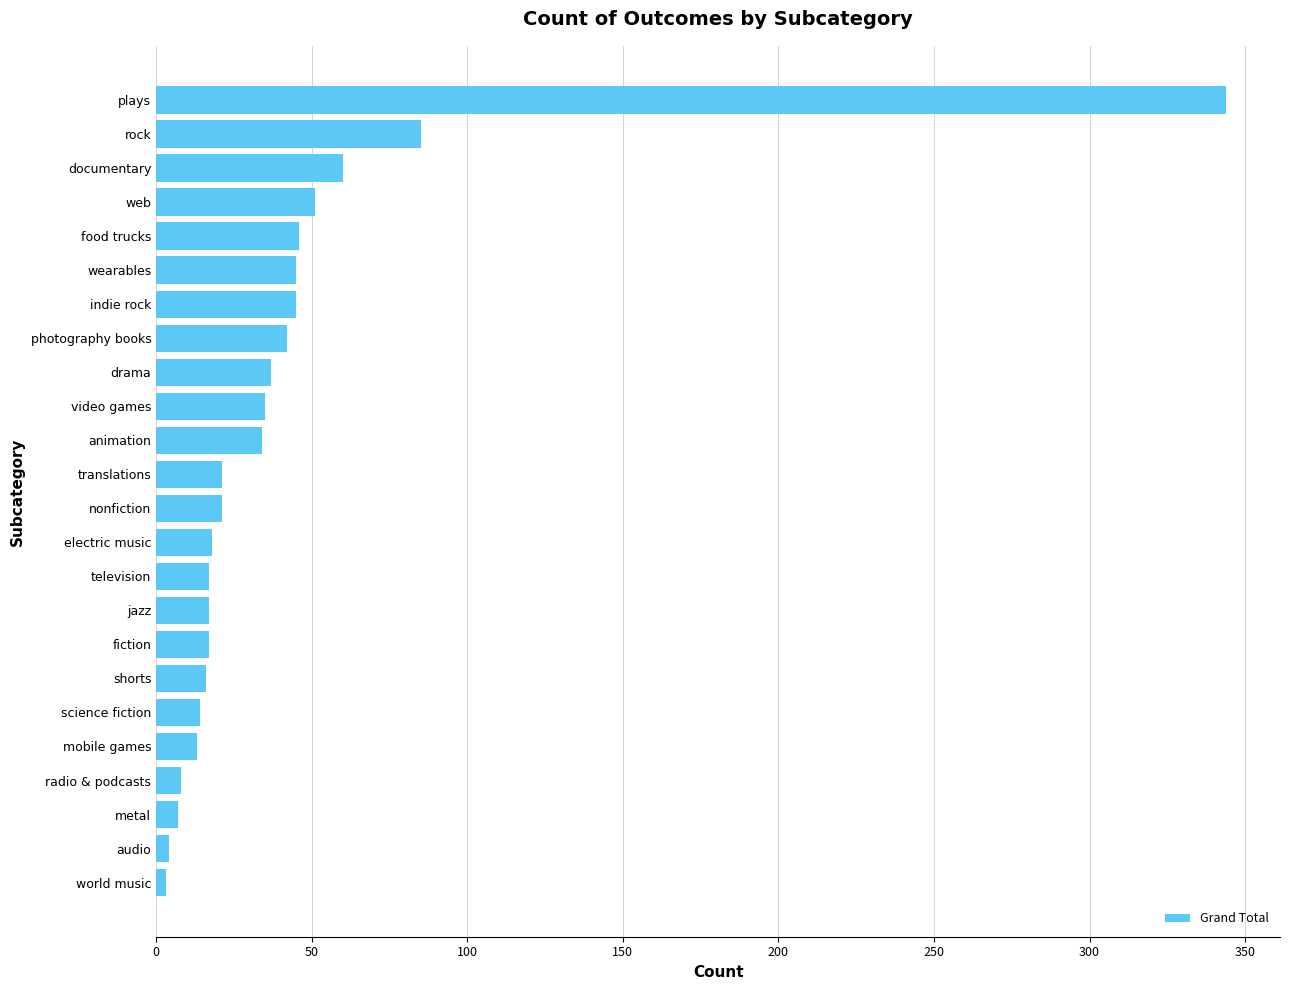

The chart shows a value of 344 at plays. True or false?

True